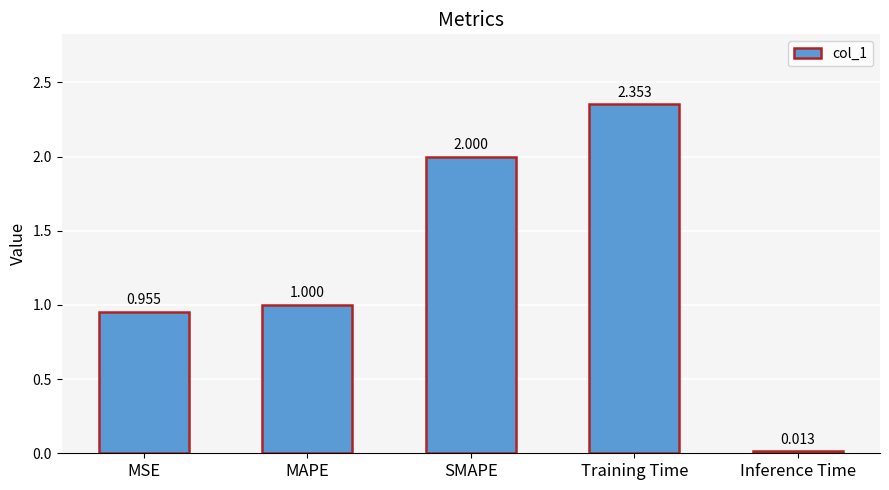

The value at MAPE is 1.0. True or false?

True